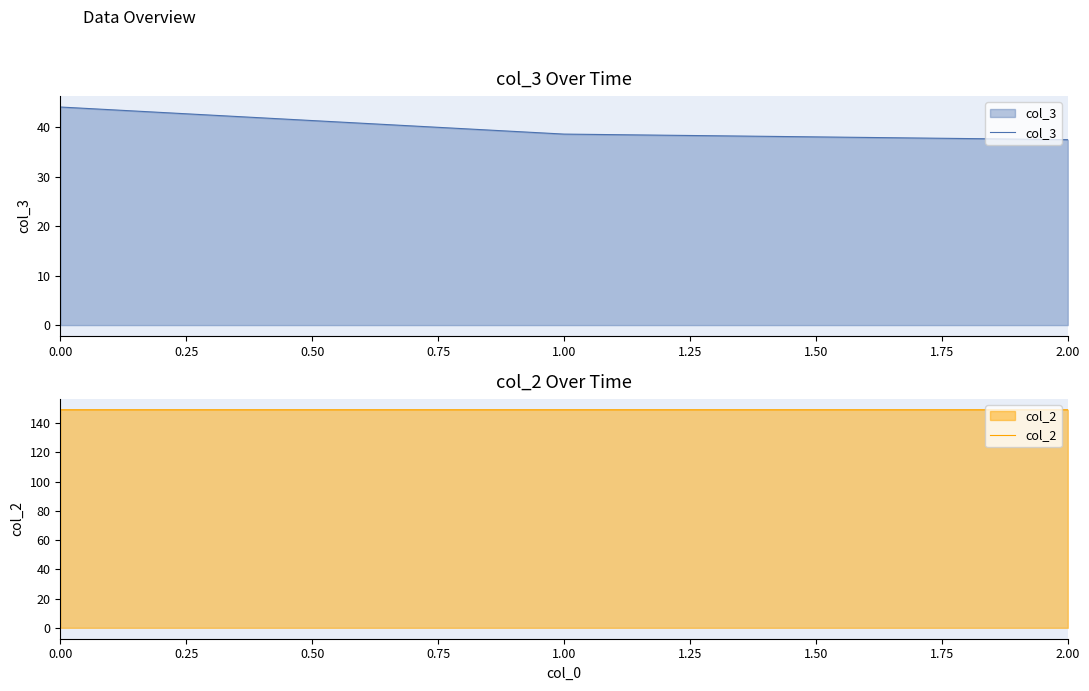

How many lines are shown in the chart?

2